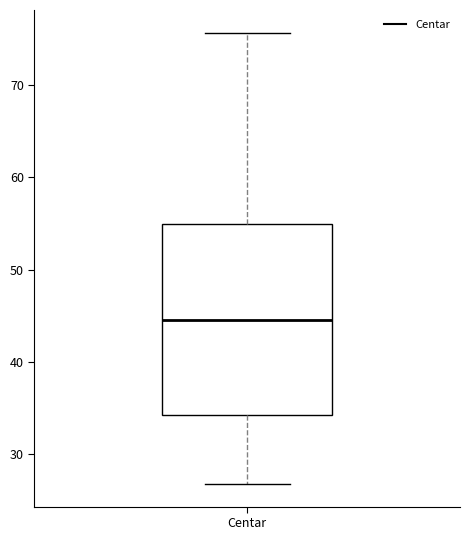

Transcribe this box plot: give where the median line is, the range the box spans, and where the two whiskers end, as read against the y-axis. The values are not printed on the chart, so give them approximately, as read against the axis.

median 44, box 34 to 55, whiskers 27 to 76